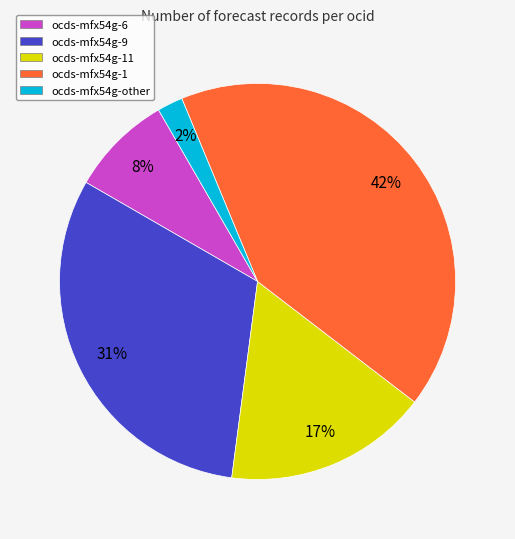

Between ocds-mfx54g-9 and ocds-mfx54g-6, which is larger?

ocds-mfx54g-9